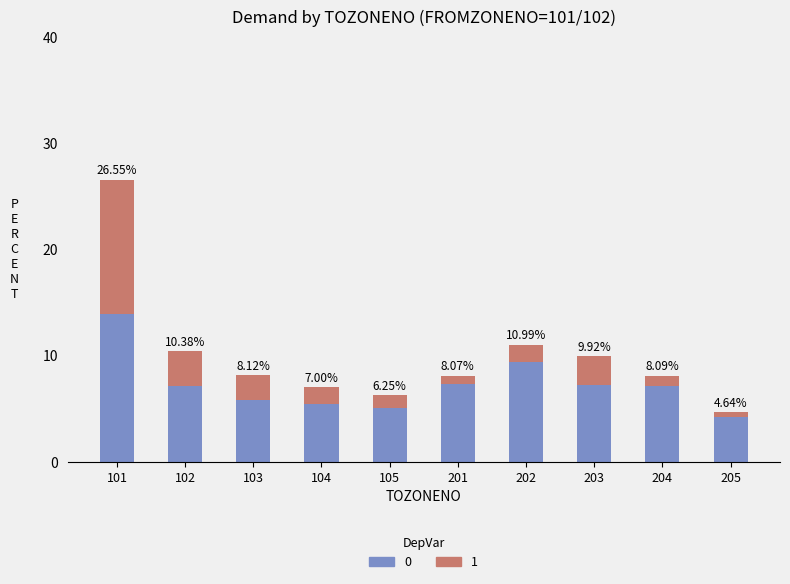

At how many categories does at least one series exceed 13?

1